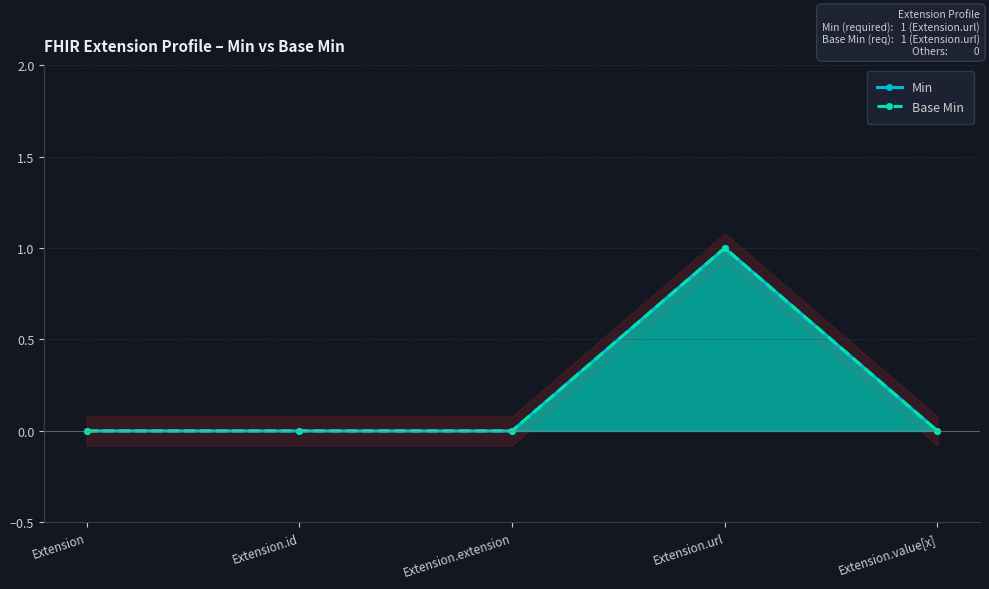

Where is the first local maximum for Min?

Extension.url